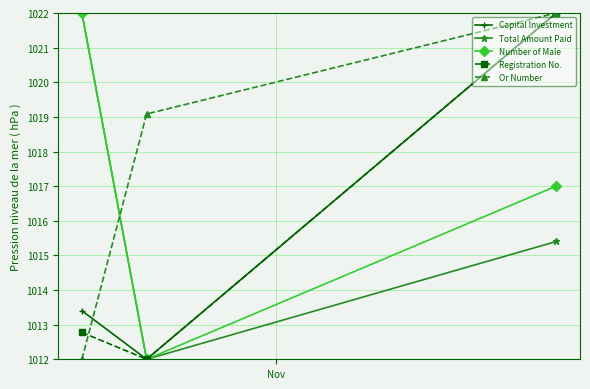

Is this an area chart (filled region under the line)?

No